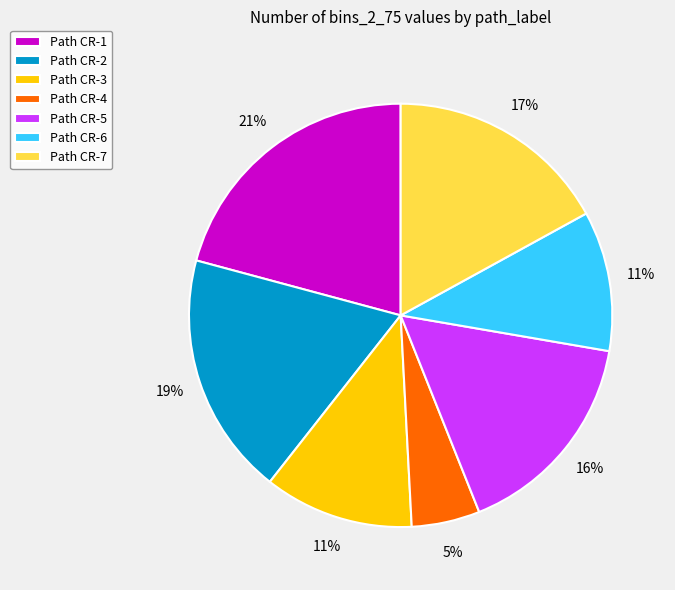

To the nearest percent, what percentage of the pie is Path CR-2?

19%